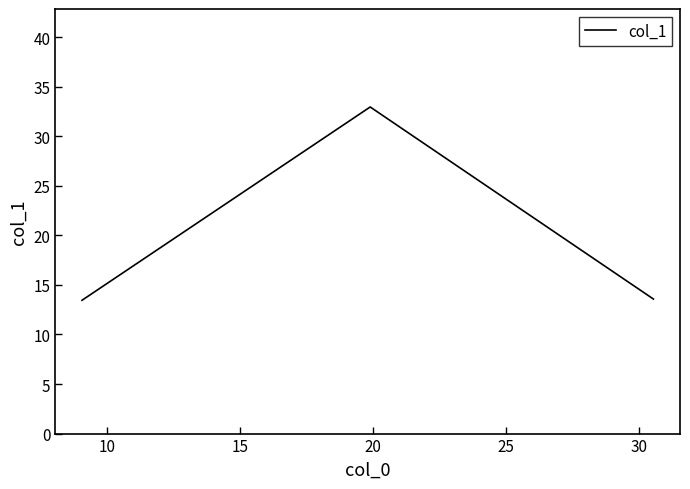

What is the sum of all values?

60.0